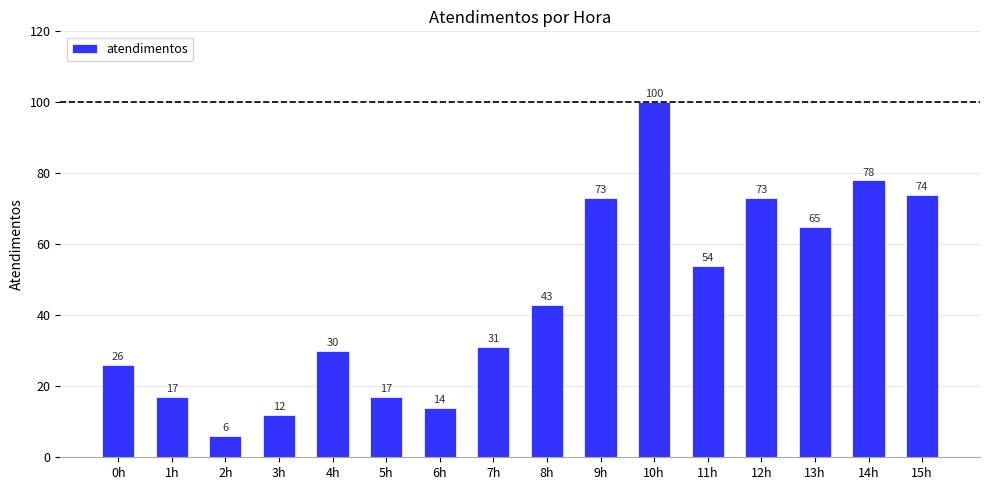

What is the maximum value shown in the chart?

100